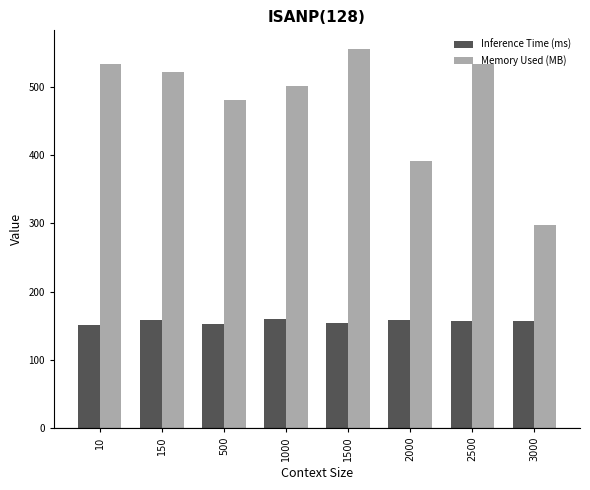

The value of Memory Used (MB) at 1000 is 662.8. True or false?

False